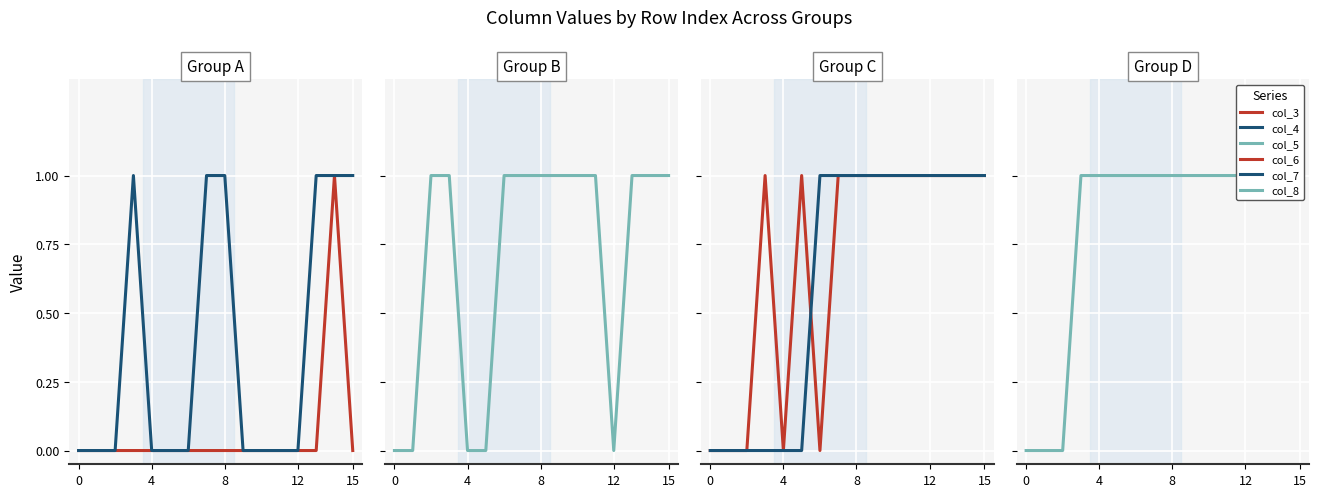

What are all the series names shown in the legend?

col_3, col_4, col_5, col_6, col_7, col_8